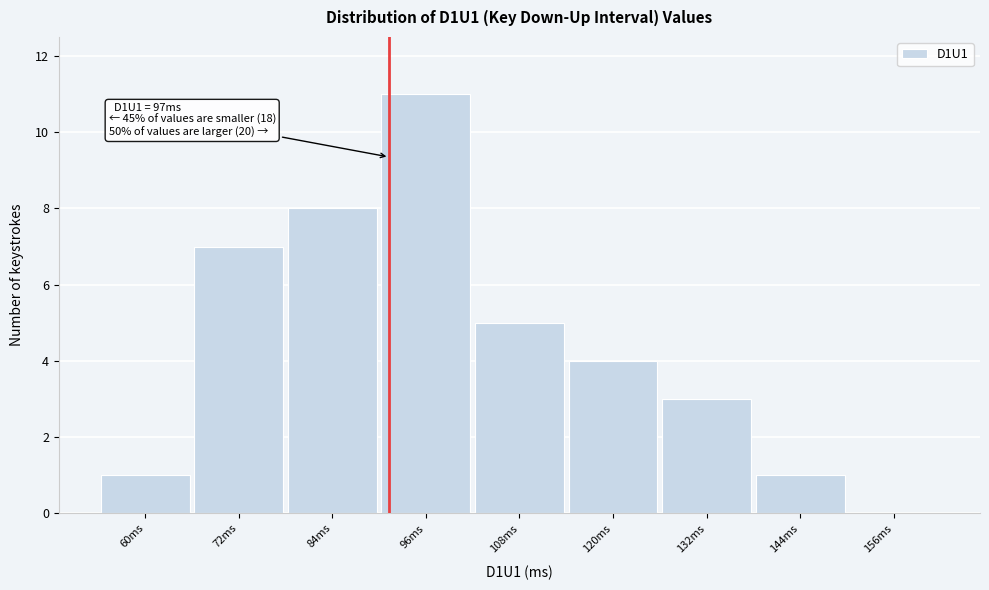

Reading right to left, list all the values displayed in this chart.

156ms=0	144ms=1	132ms=3	120ms=4	108ms=5	96ms=11	84ms=8	72ms=7	60ms=1